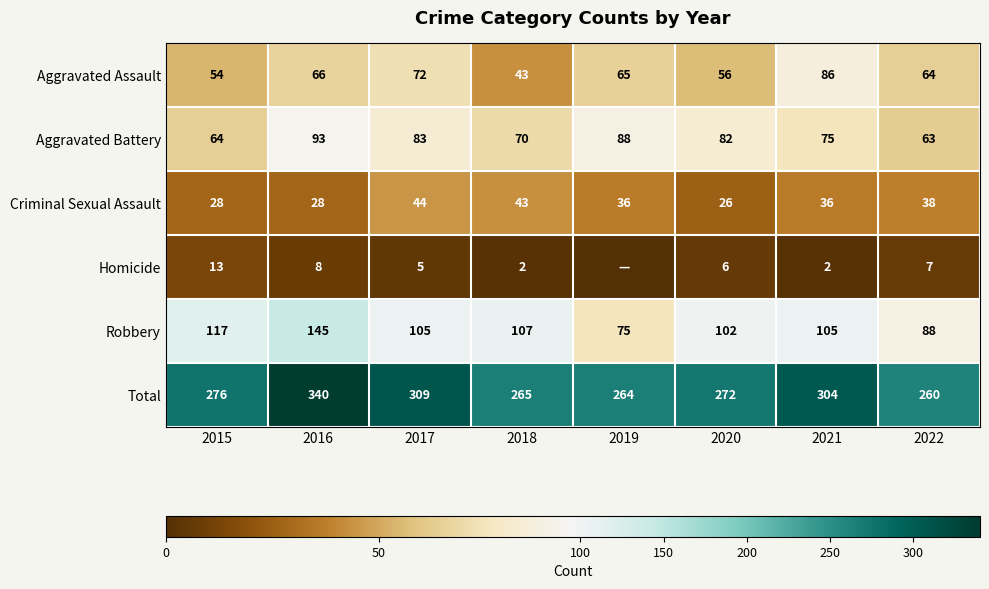

Which series changed the most between 2016 and 2017?

Robbery